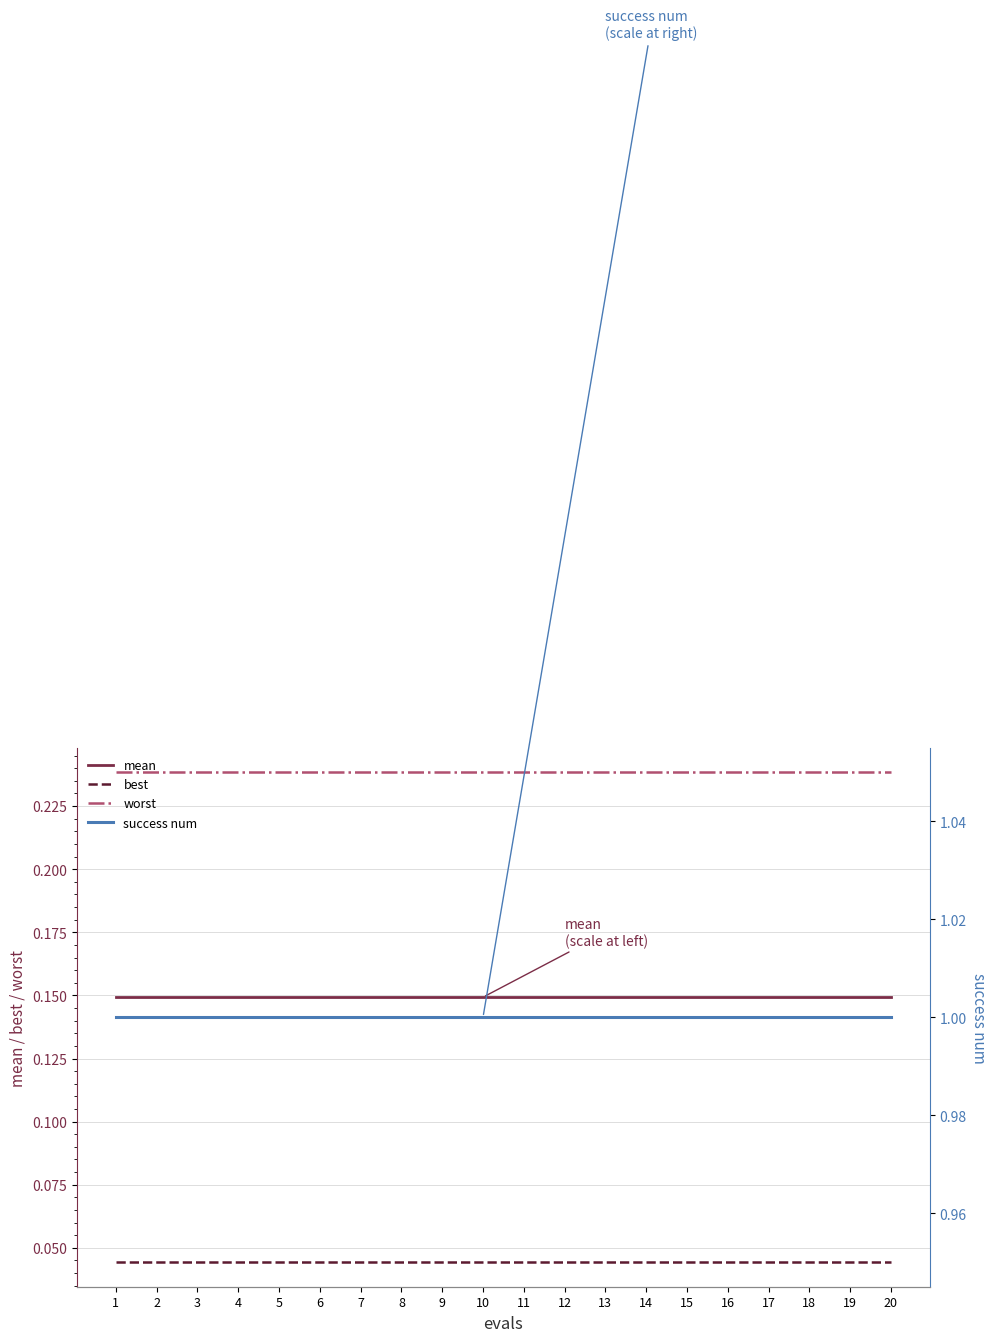

Where is worst nearest to the value 0?

1